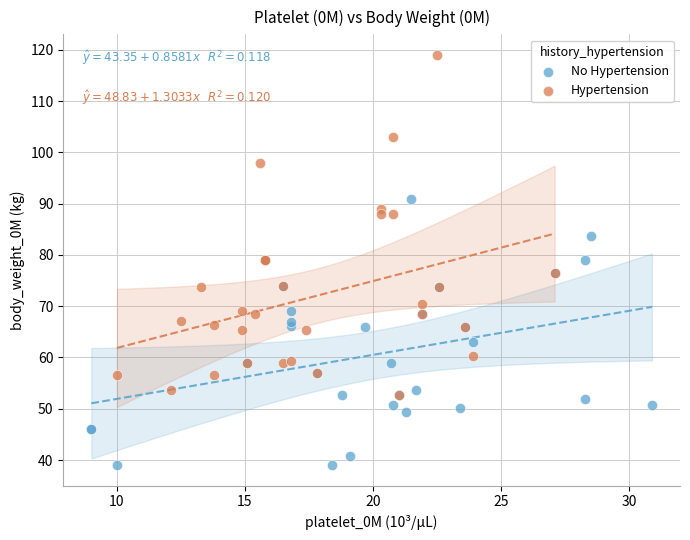

Which series contains the lowest Y value?

No Hypertension